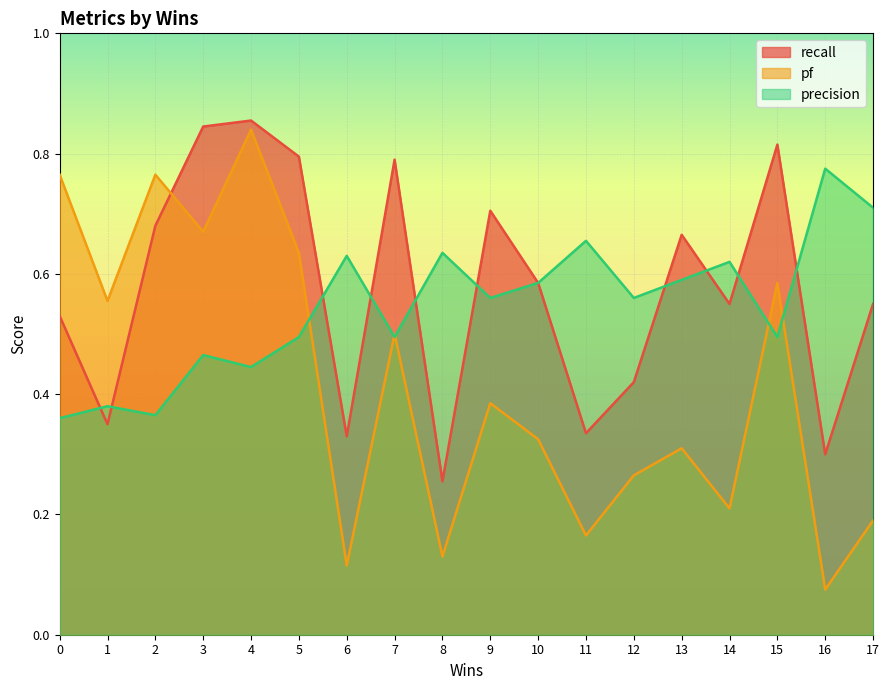

What is the value of the pf point at the 3rd from the left?

0.8